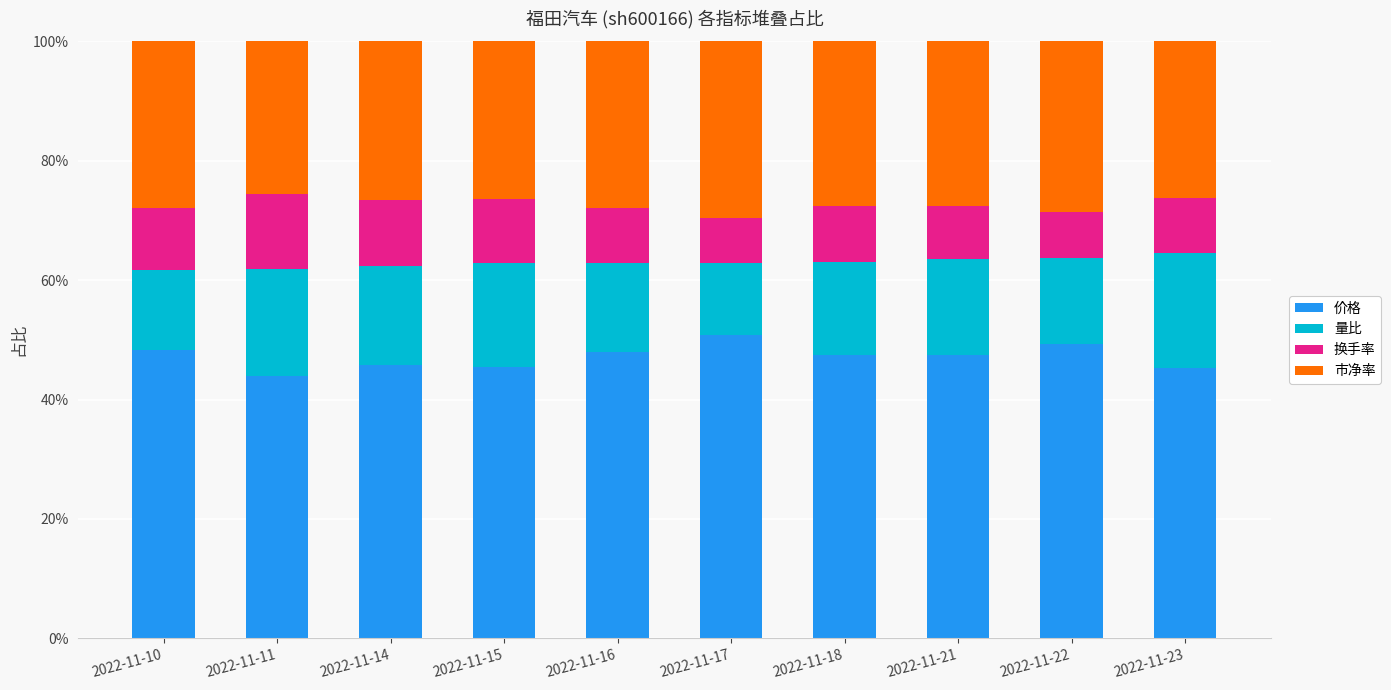

True or false: 价格 has a value of 23.6 at 2022-11-17.

False